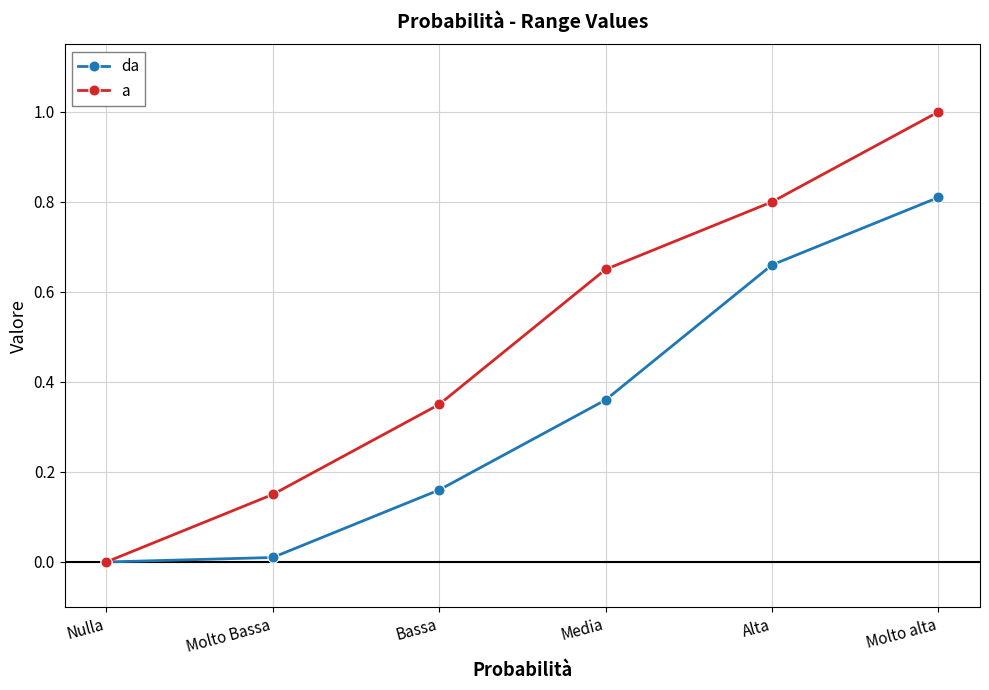

Is the value of da at Media greater than the value of a at Media?

No